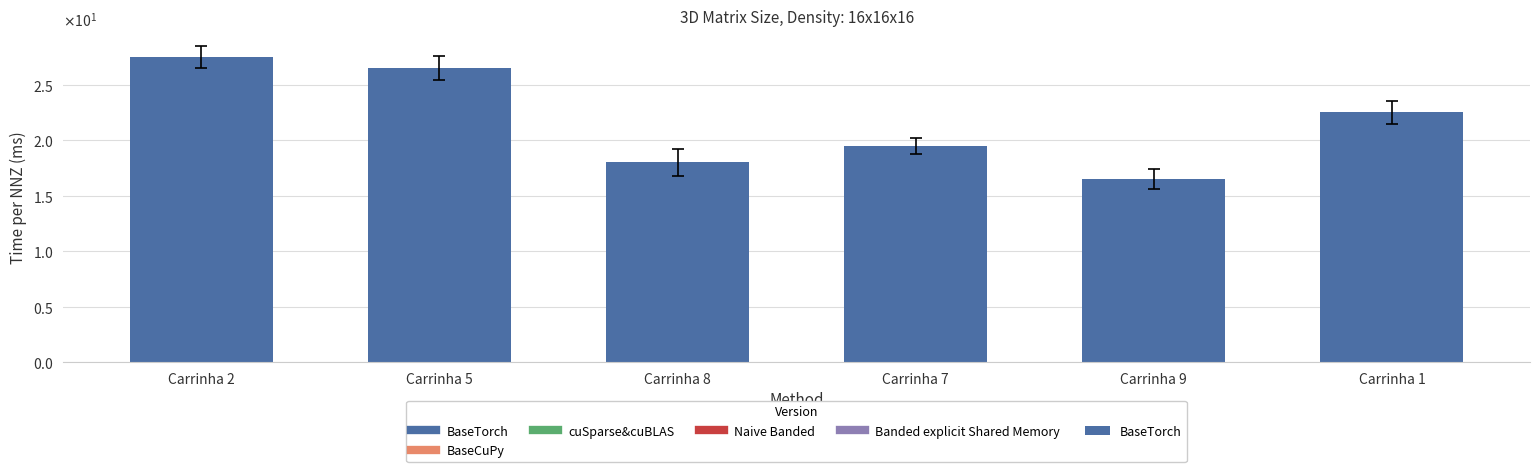

Reading right to left, extract all data points from this chart.

22.5	16.5	19.5	18.0	26.5	27.5